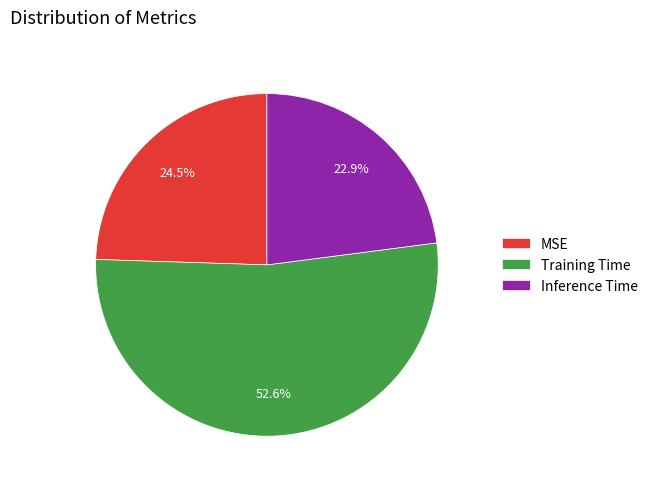

How many slices are in this pie chart?

3